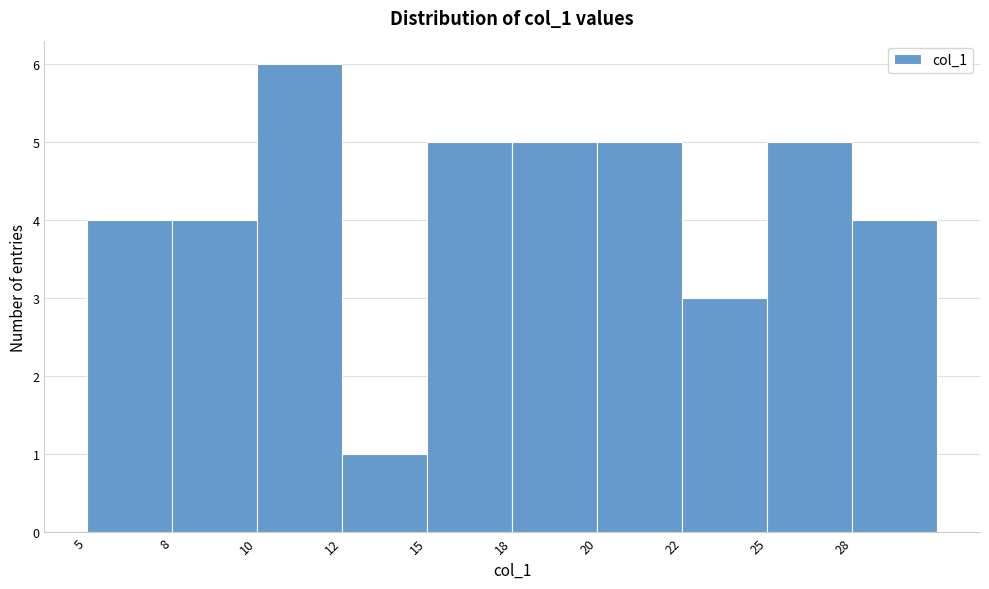

Reading left to right, what are all the values shown in this chart?

5=4	8=4	10=6	12=1	15=5	18=5	20=5	22=3	25=5	28=4